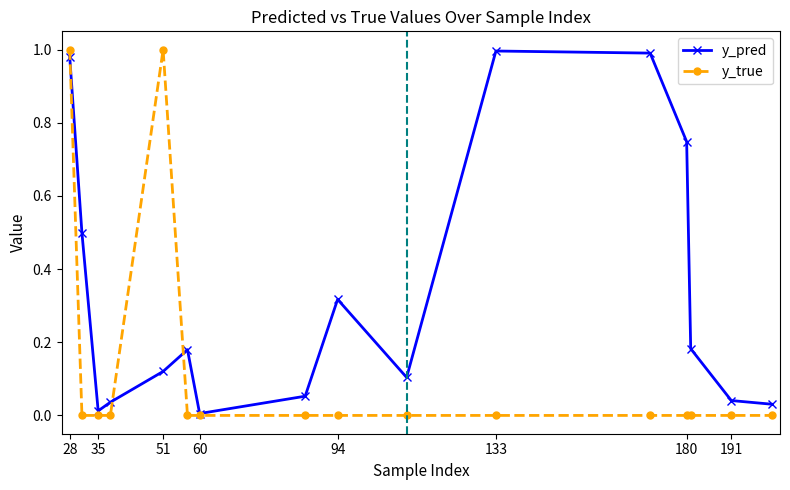

Rank the series by their average value, from highest to lowest.

y_pred, y_true